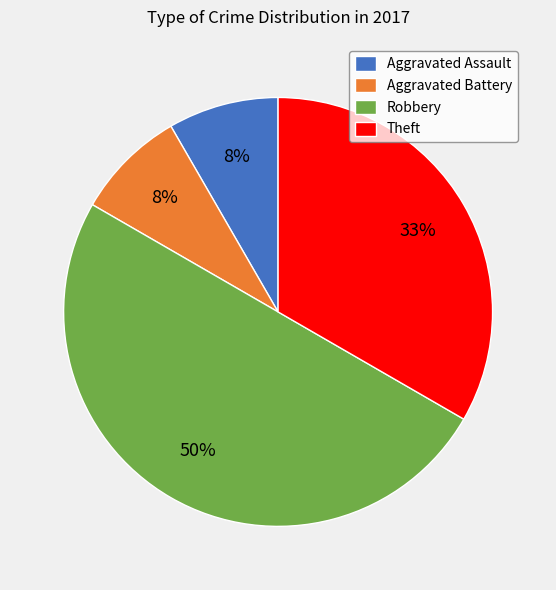

To the nearest percent, what portion does Aggravated Battery represent?

8%